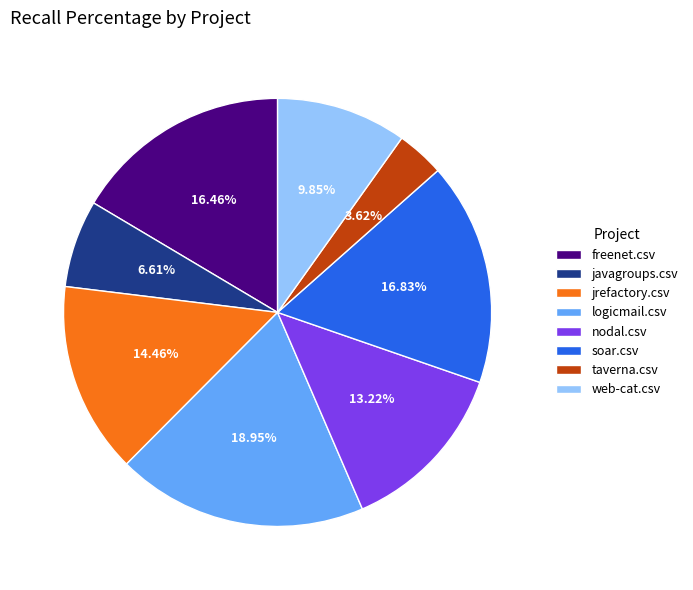

Do taverna.csv and web-cat.csv together represent more than half of the pie?

No